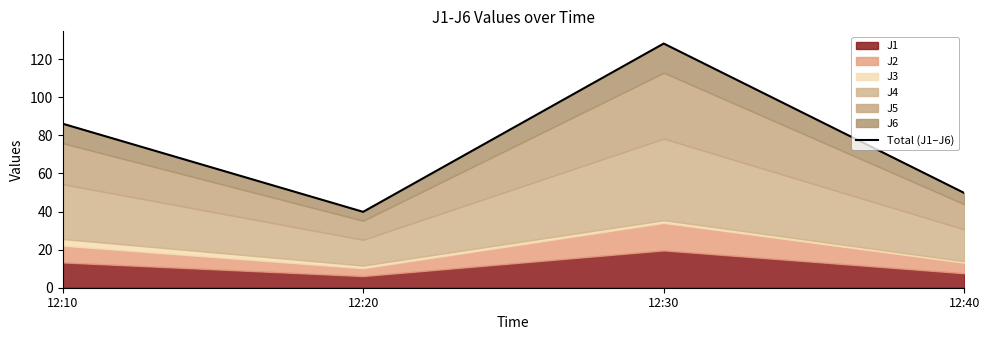

Reading right to left, extract all data points from this chart.

12:40=49.7	12:30=128.2	12:20=39.8	12:10=86.1